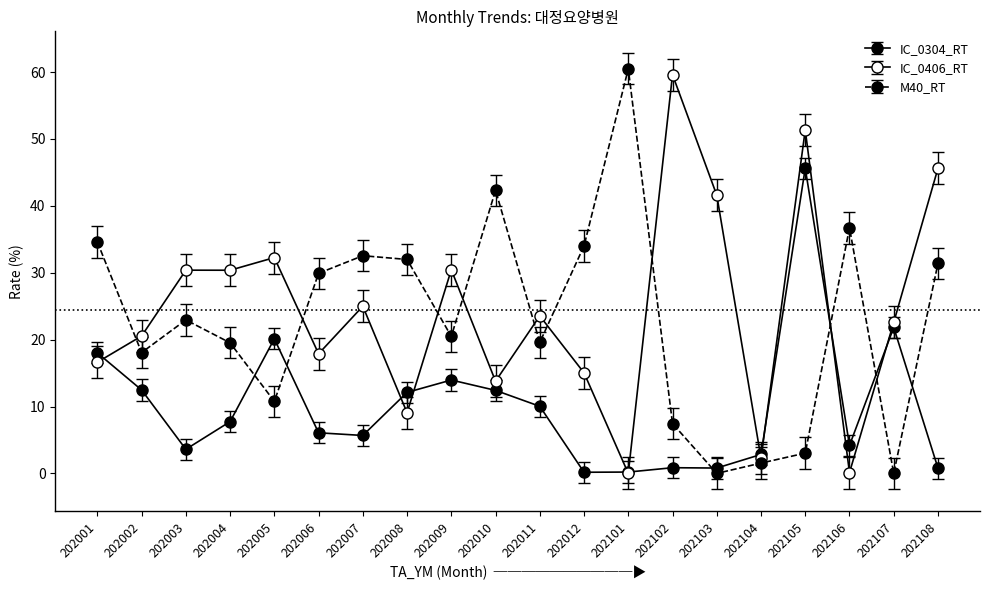

How many data points does each series have?

20